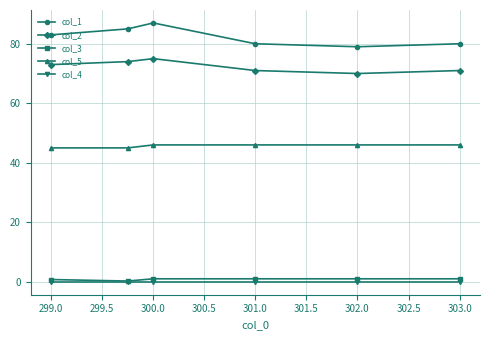

What is the highest value of the col_5 series?

46.0